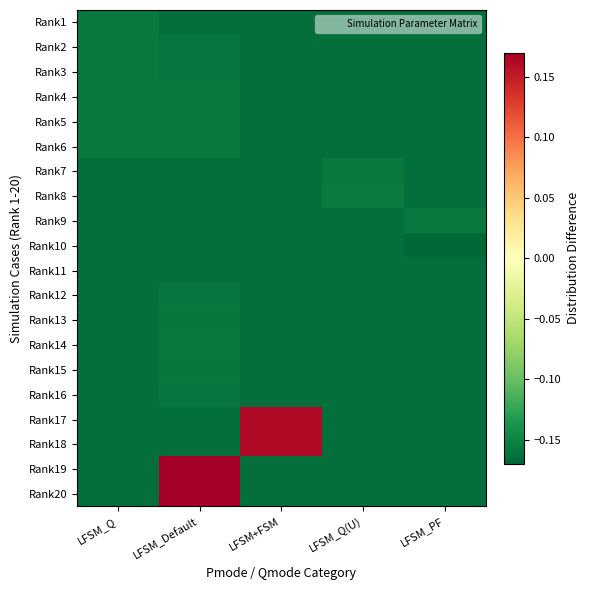

Rank the series by their maximum value, from lowest to highest.

Rank10, Rank11, Rank12, Rank16, Rank13, Rank15, Rank9, Rank7, Rank14, Rank1, Rank2, Rank3, Rank4, Rank5, Rank6, Rank8, Rank18, Rank17, Rank19, Rank20